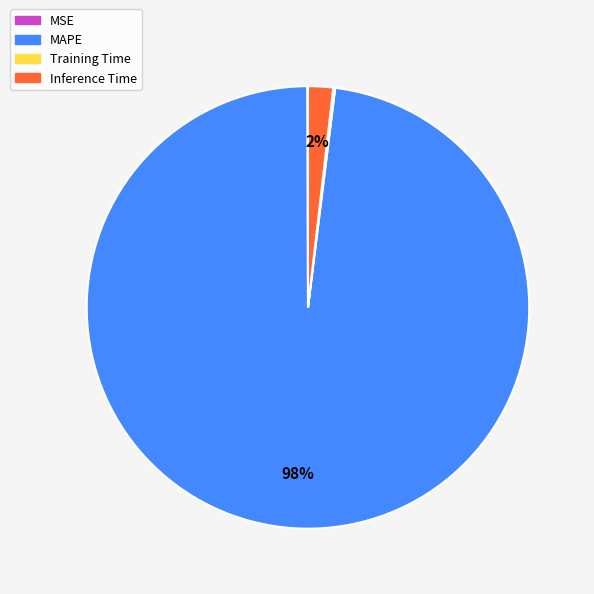

Which category has the biggest portion of the pie?

MAPE